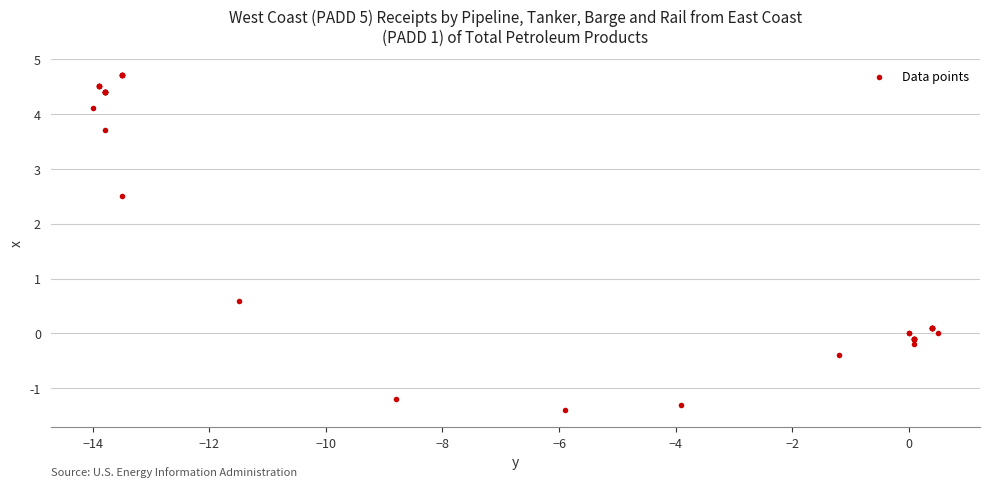

What Y value in the scatter plot is closest to 1?

0.6